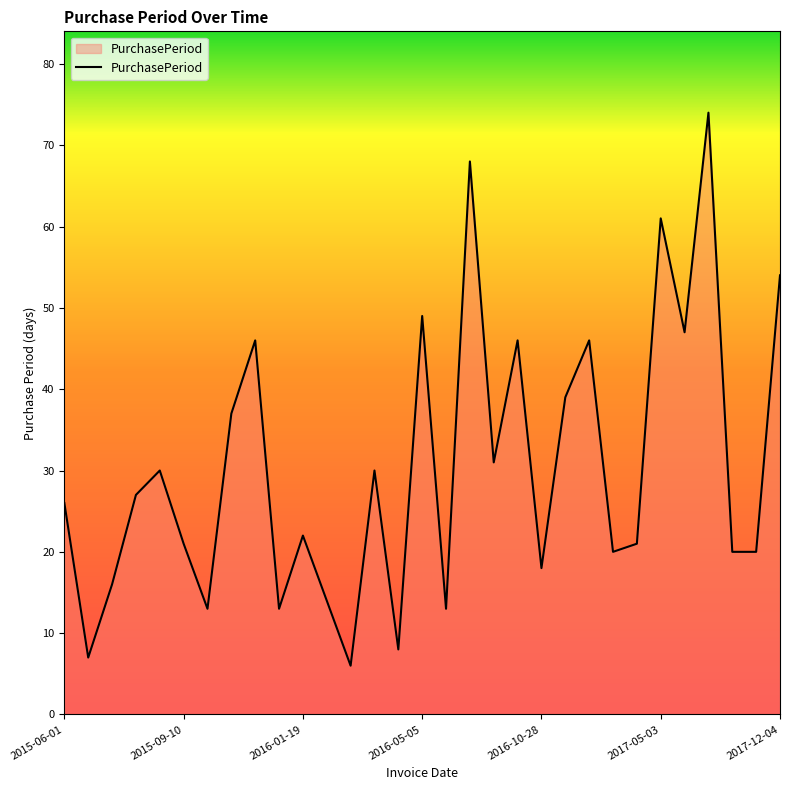

What is the minimum value shown in the chart?

6